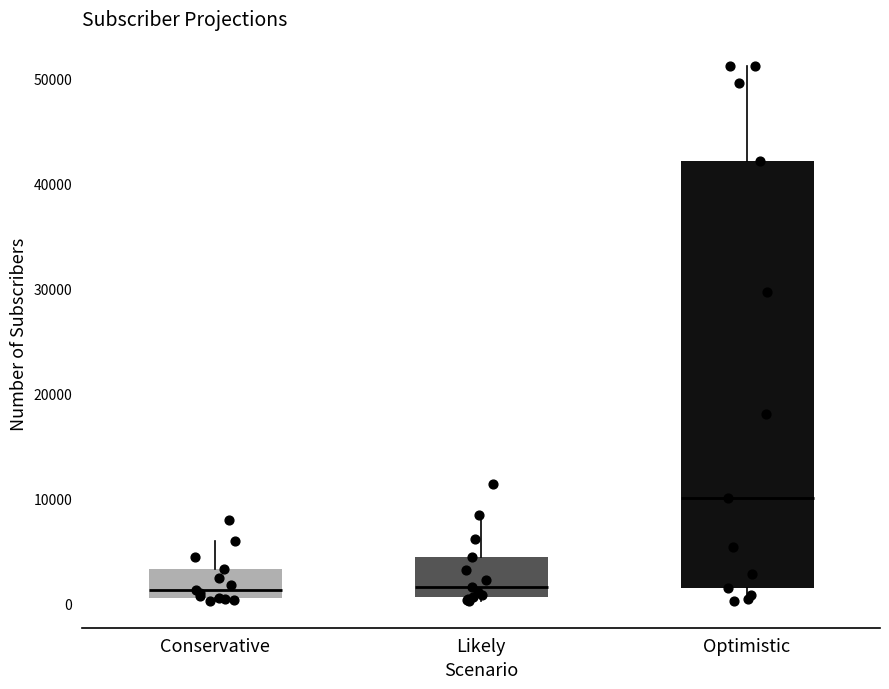

Which box has the highest median line?

Optimistic